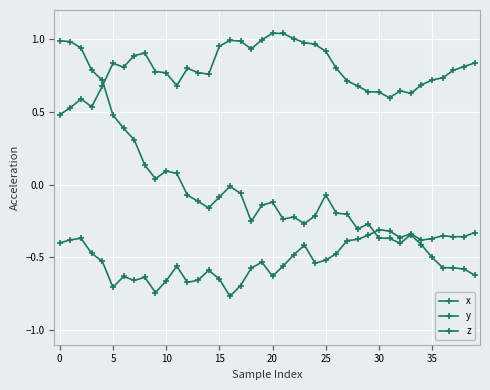

What is the average value of the z series?

0.8